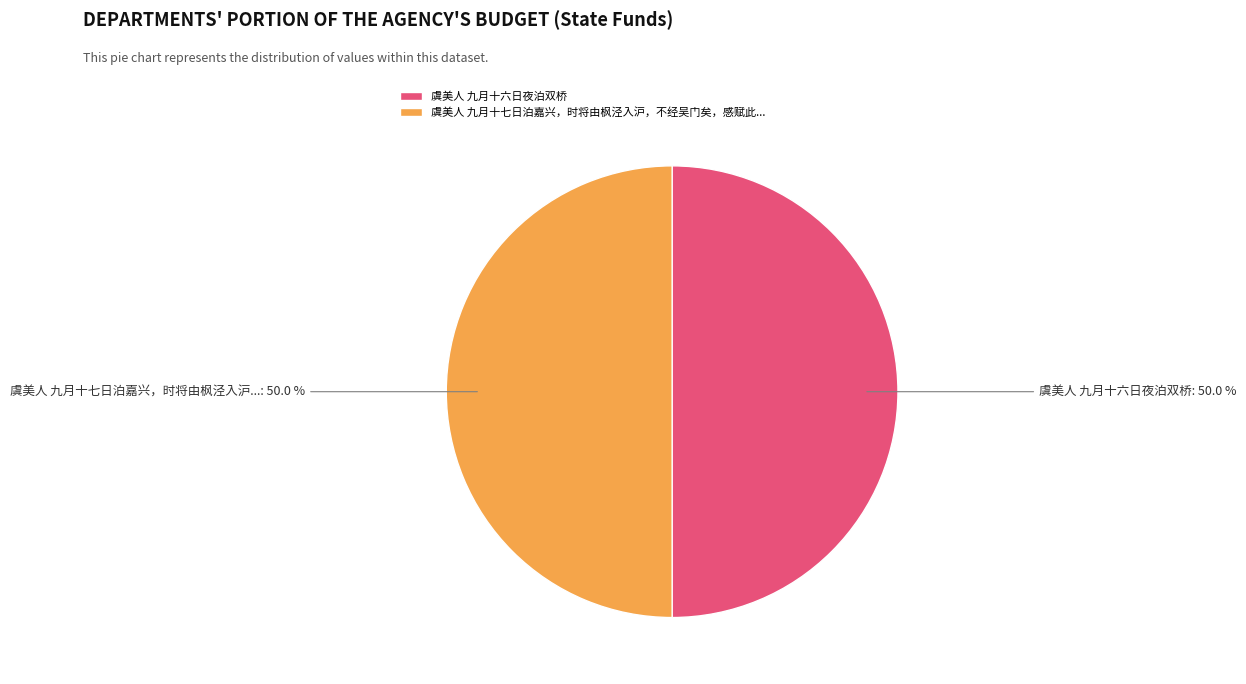

Count the number of slices in the pie.

2